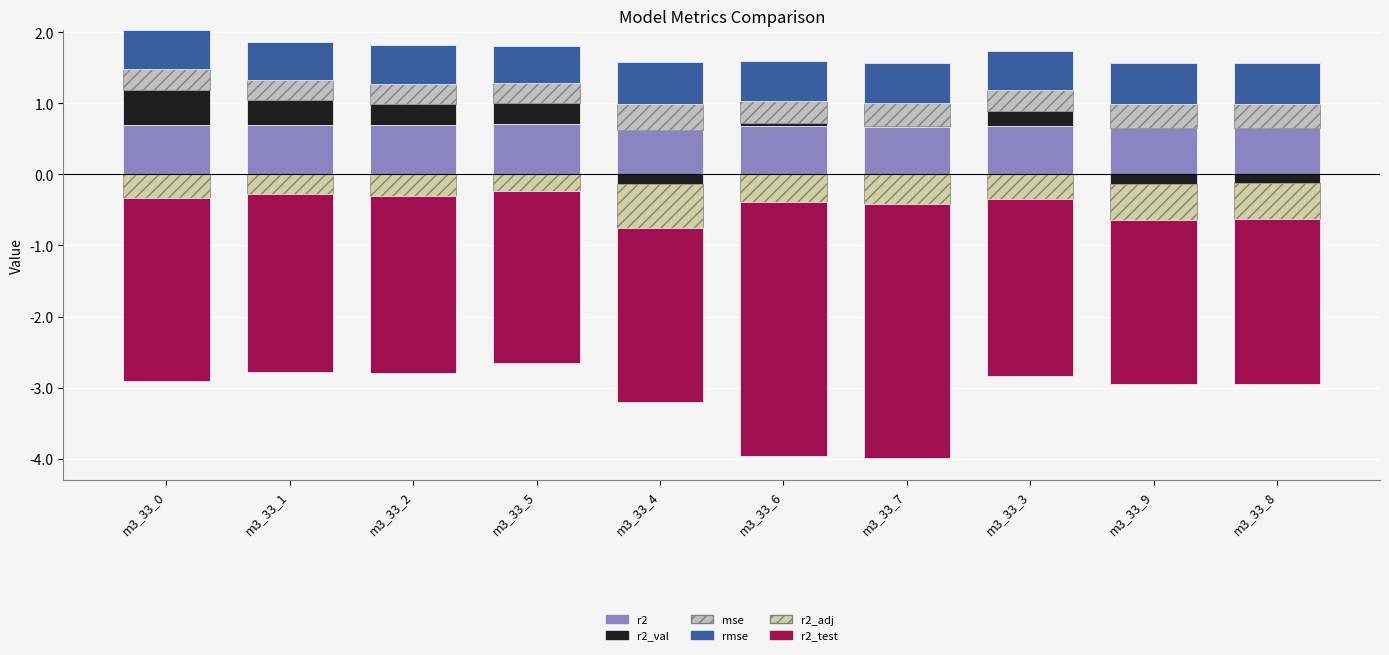

True or false: mse has a value of 0.3 at m3_33_2.

True